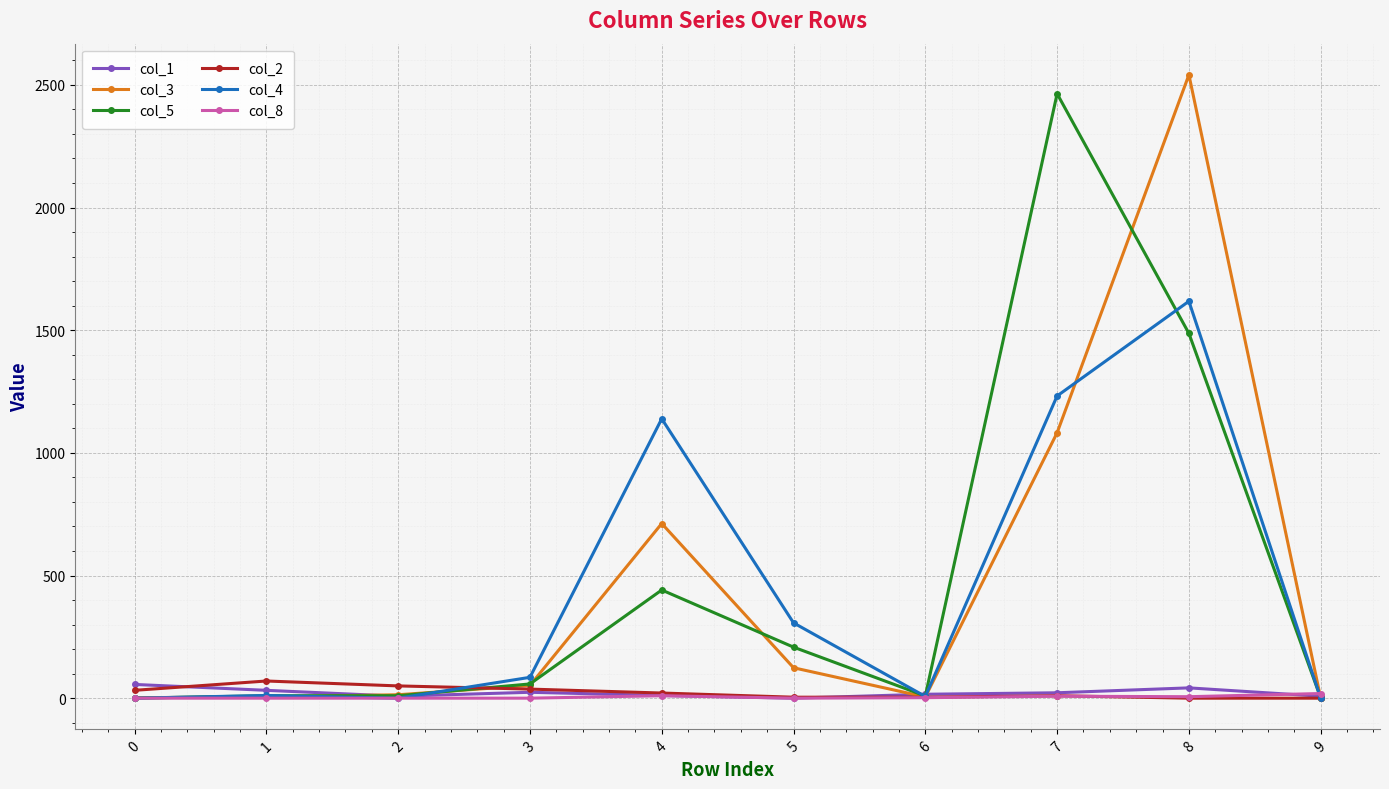

Is the value of col_3 at 0 greater than the value of col_2 at 1?

No